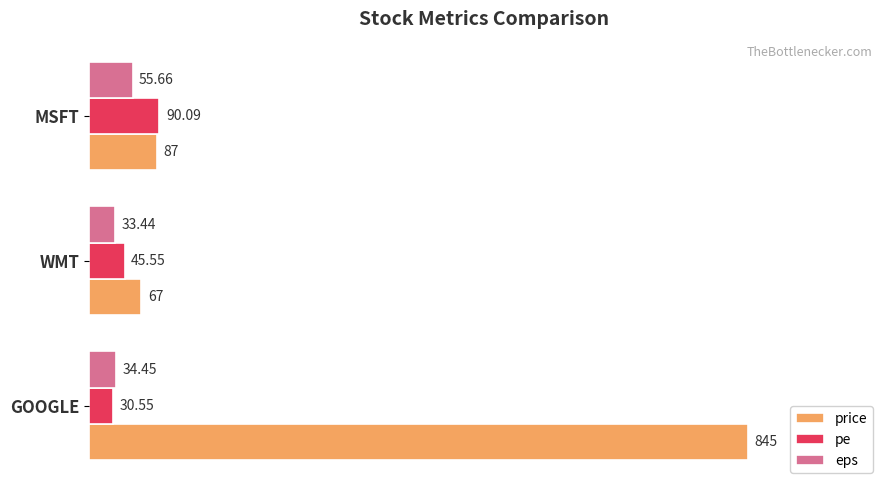

Where is eps nearest to the value 44?

GOOGLE